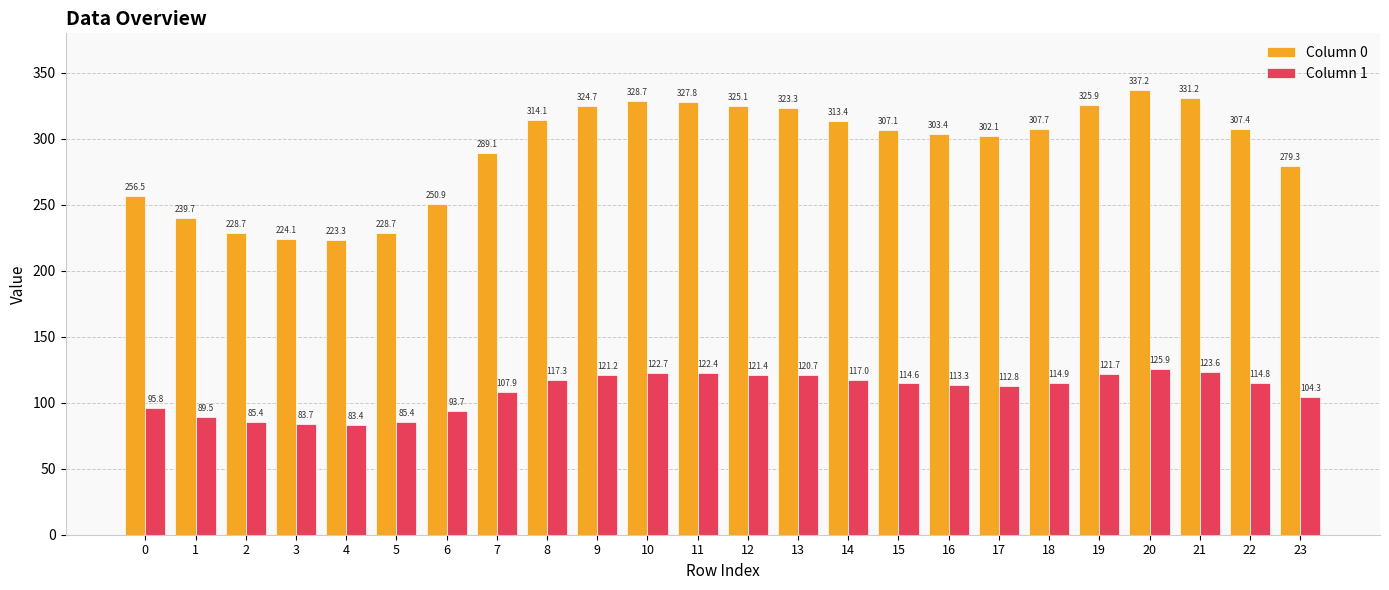

What is the minimum value shown in the chart?

83.4